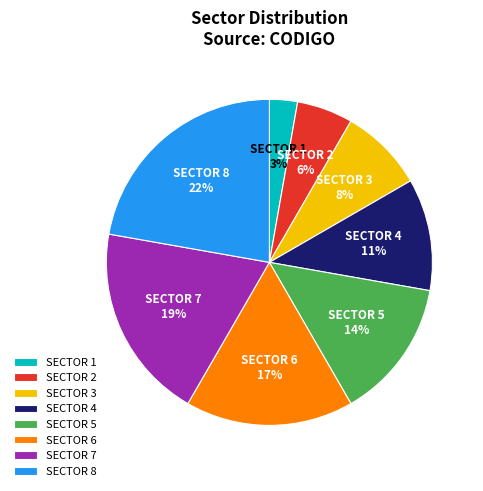

True or false: SECTOR 4 accounts for 1% of the total.

False